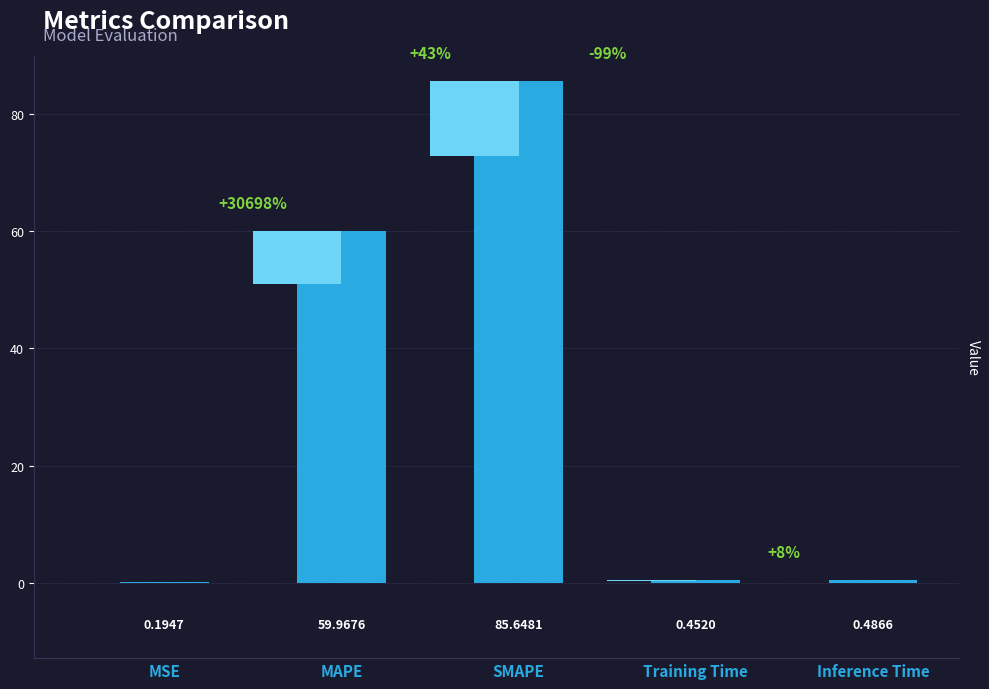

What is the difference between the maximum and minimum values?

85.5